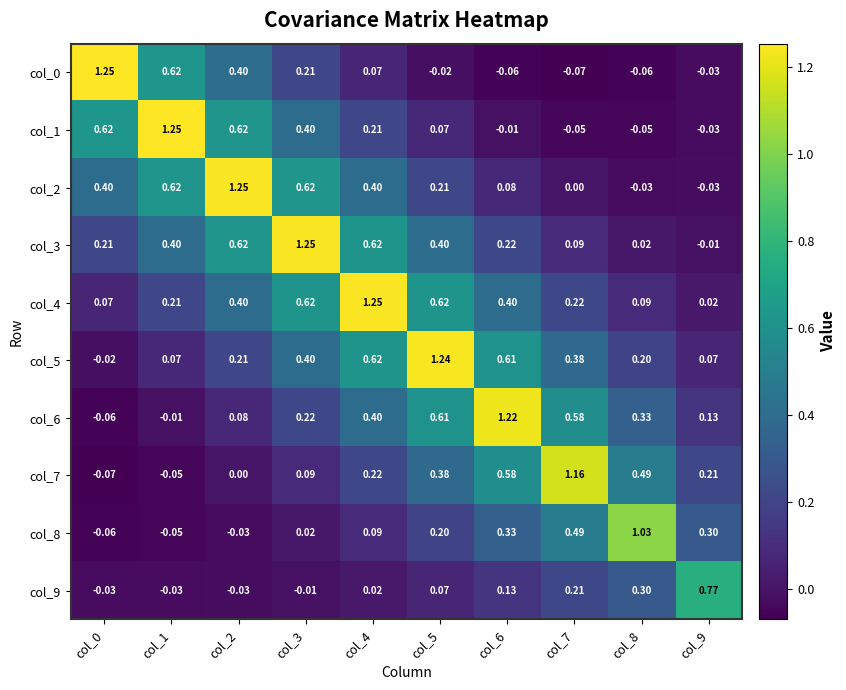

Is the value of col_9 at col_9 greater than the value of col_2 at col_4?

Yes